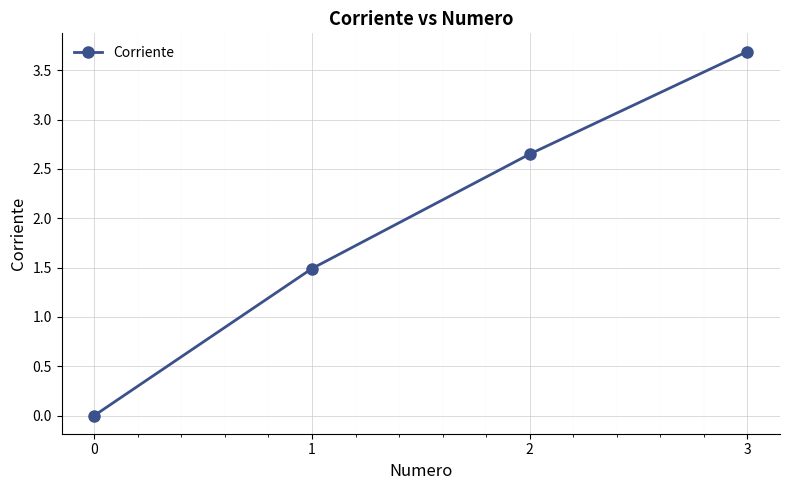

True or false: the data has more than 1 interior local peaks.

False